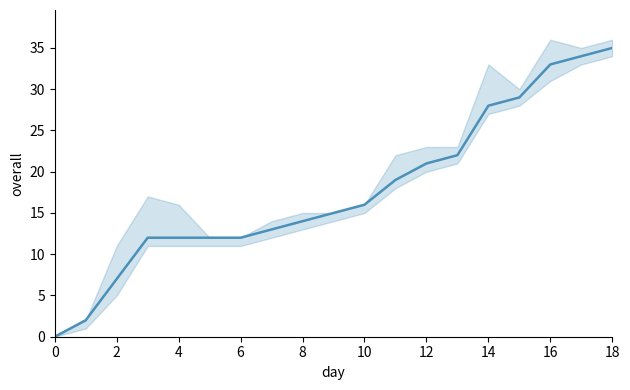

Reading left to right, list all the values displayed in this chart.

0	2	7	12	12	12	12	13	14	15	16	19	21	22	28	29	33	34	35